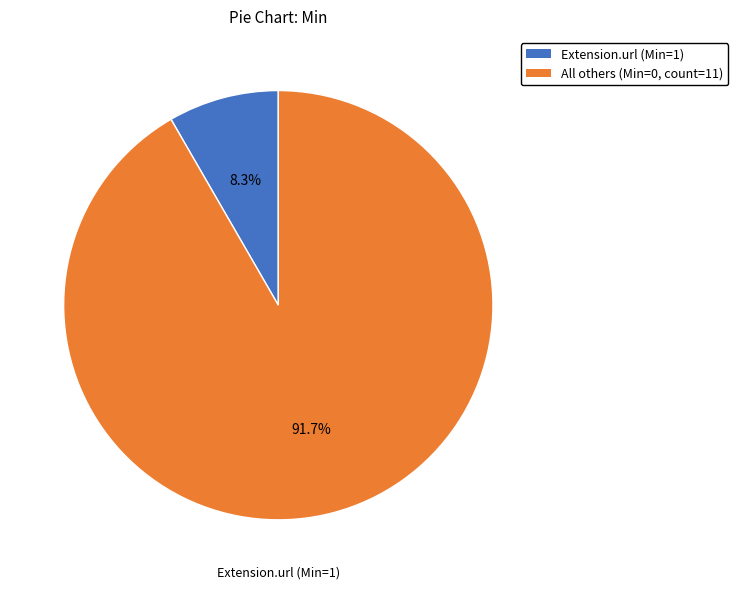

What is the total percentage of Extension.url (Min=1) and All others (Min=0, count=11)?

100.0%